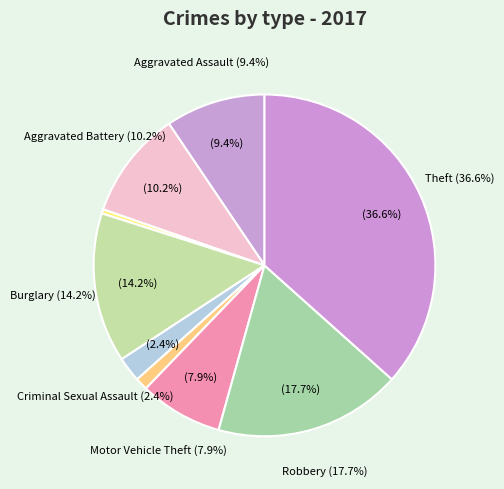

To the nearest percent, what is the difference between the largest and smallest slice percentages?

36%